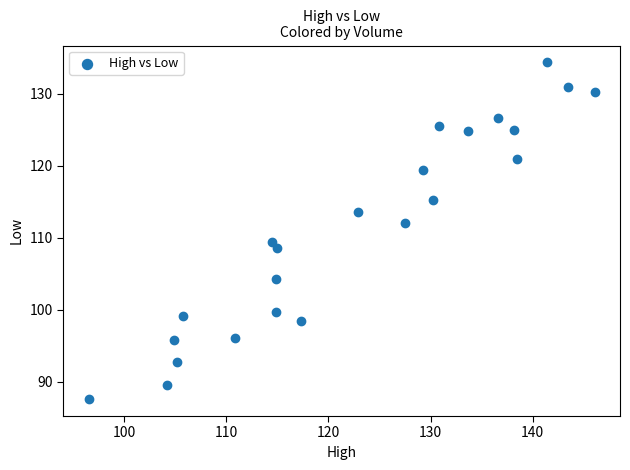

What Y value in the scatter plot is closest to 110?

109.4